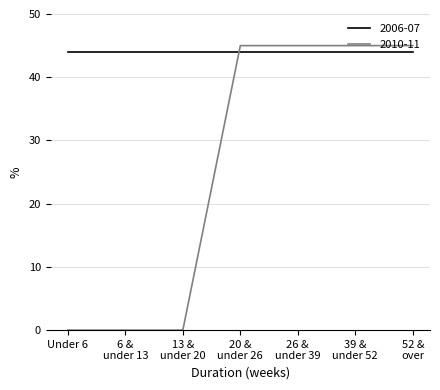

What is the spread (max minus min) of values at Under 6?

44